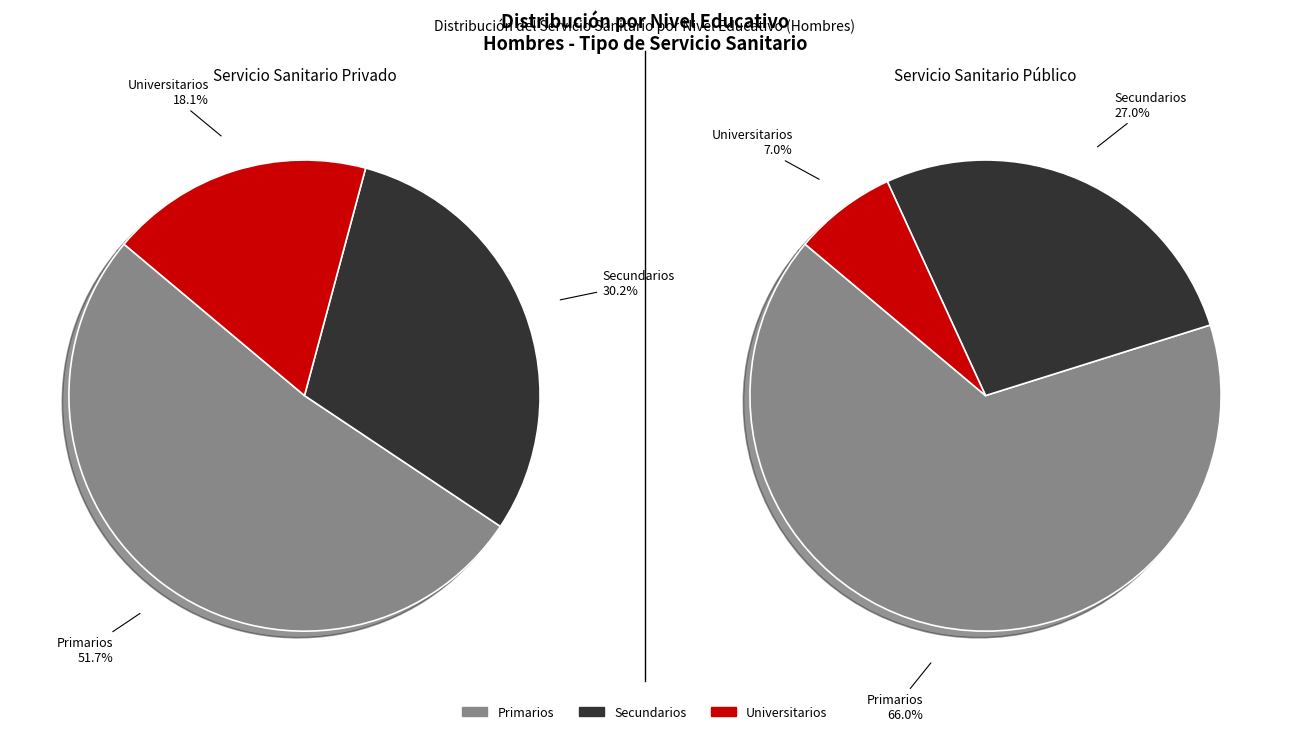

What percentage is the Secundarios slice, to the nearest percent?

30%